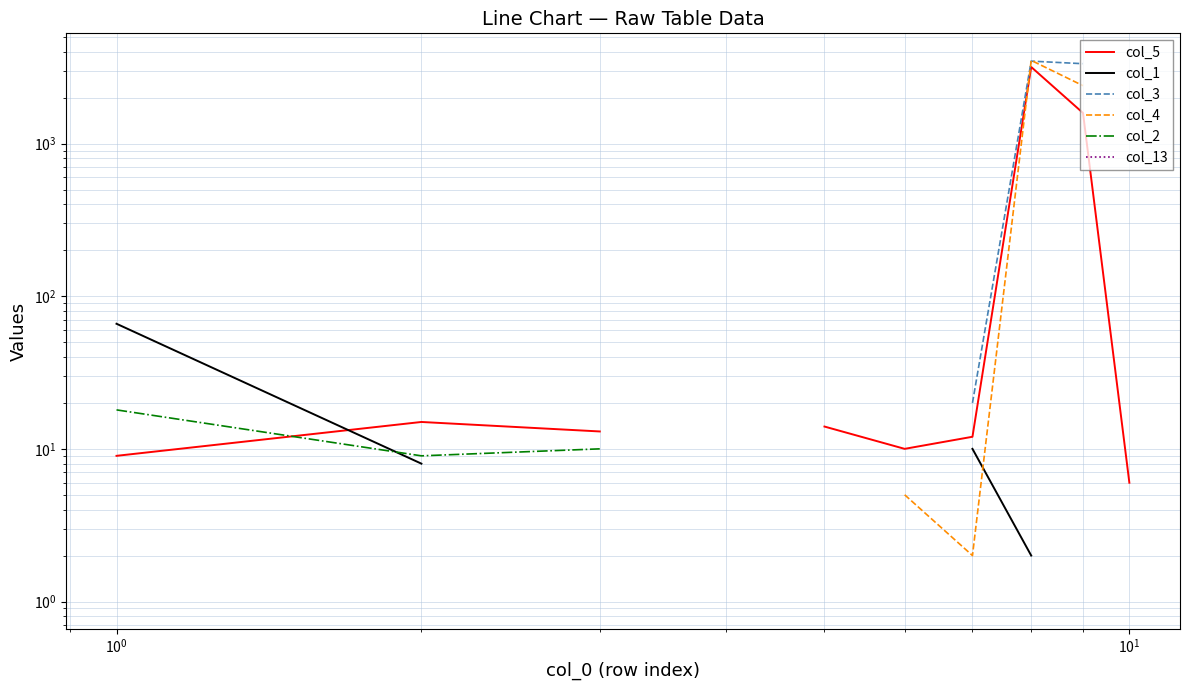

How many values in col_1 are above zero?

6